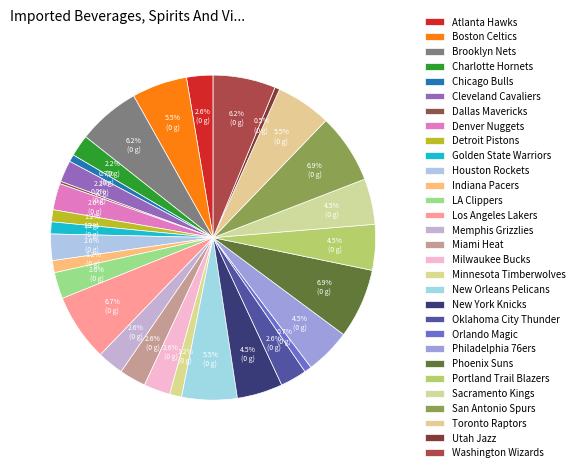

Count the number of slices in the pie.

30